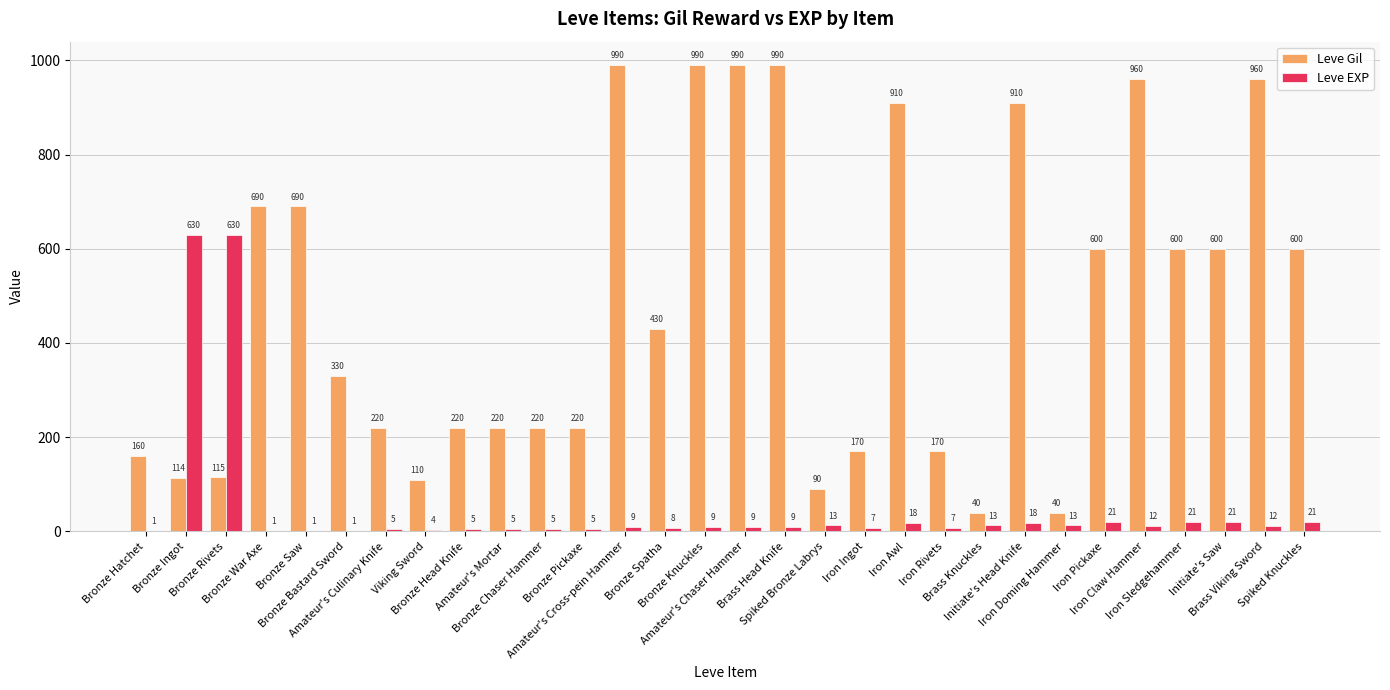

True or false: Leve Gil has a value of 690 at Bronze Saw.

True